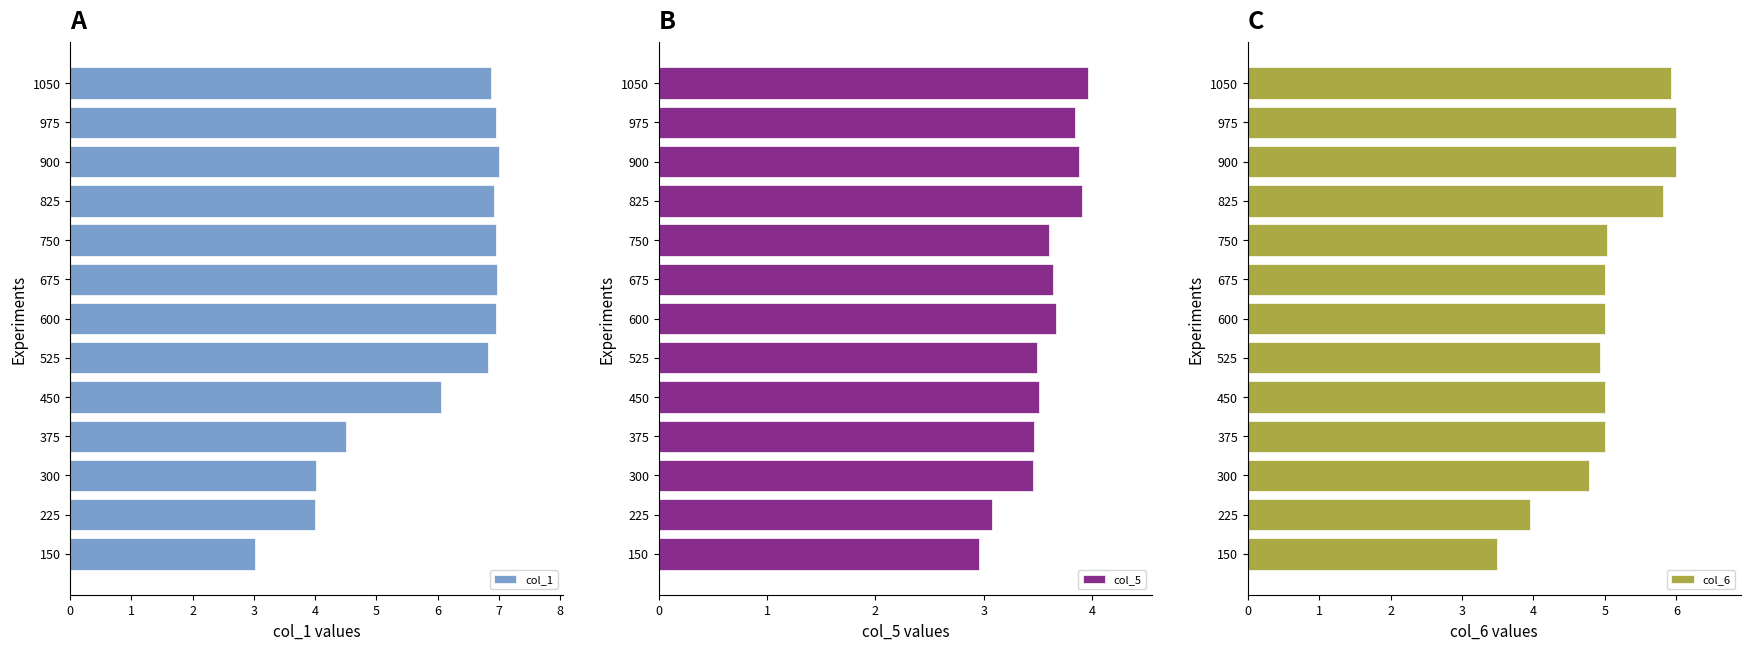

Does the chart contain any negative values?

No